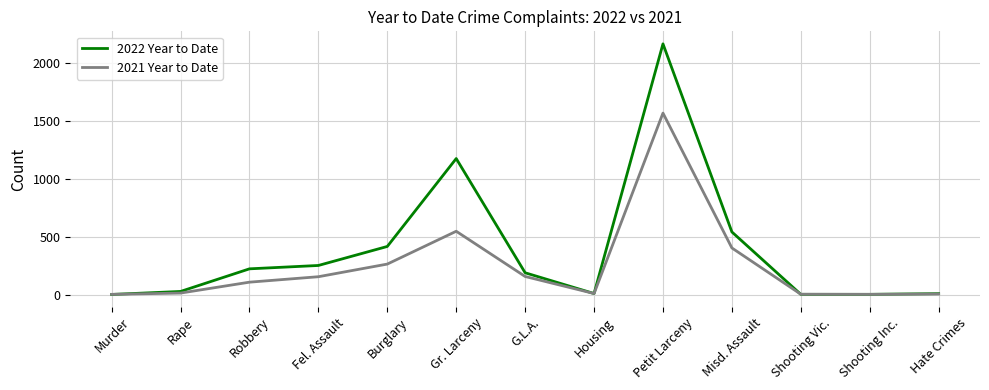

The 2021 Year to Date series shows 12 at Housing. True or false?

True